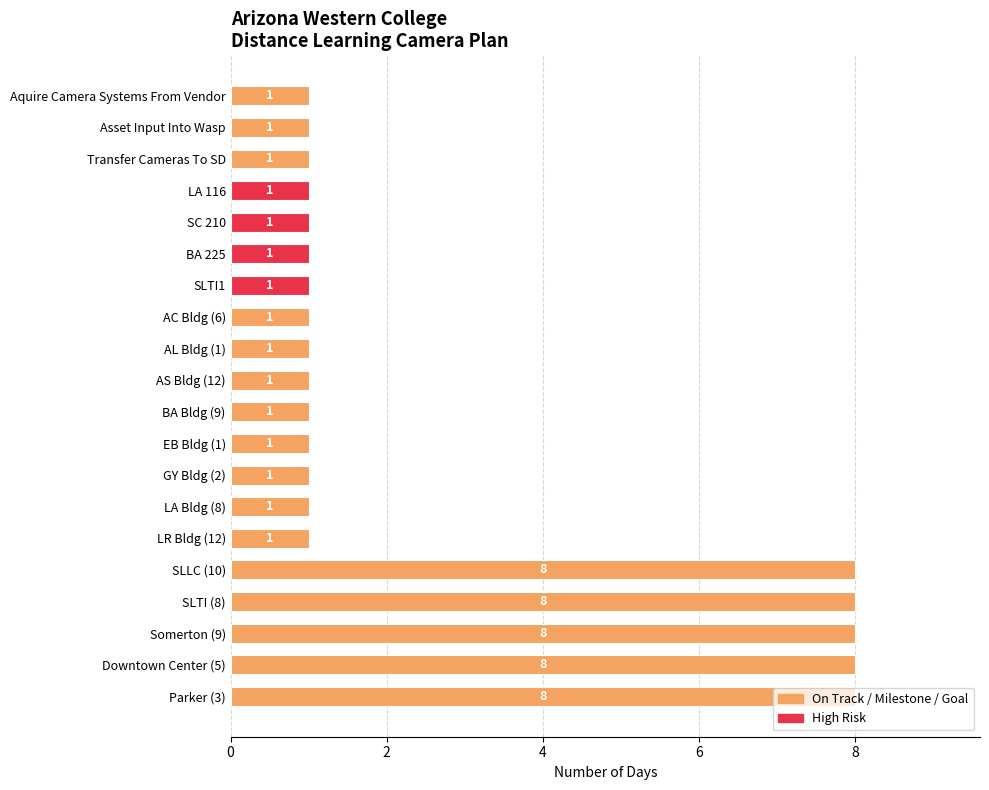

What is the average value?

3